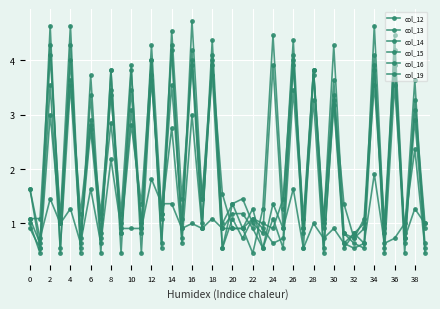

Which series has the largest range (max minus min)?

col_12